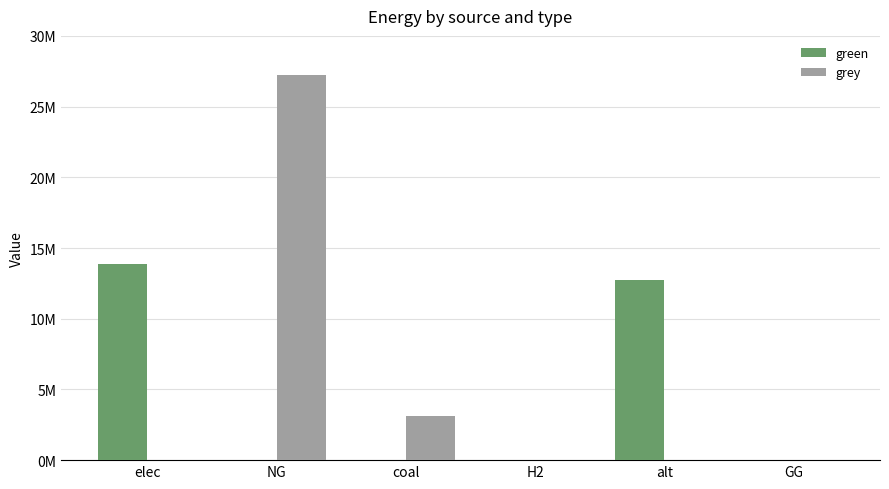

Reading left to right, what are all the values shown in this chart?

green: elec=13871382.5	NG=0.0	coal=0.0	H2=0.0	alt=12707429.8	GG=0.0
grey: elec=0.0	NG=27247900.3	coal=3088542.4	H2=0.0	alt=0.0	GG=0.0